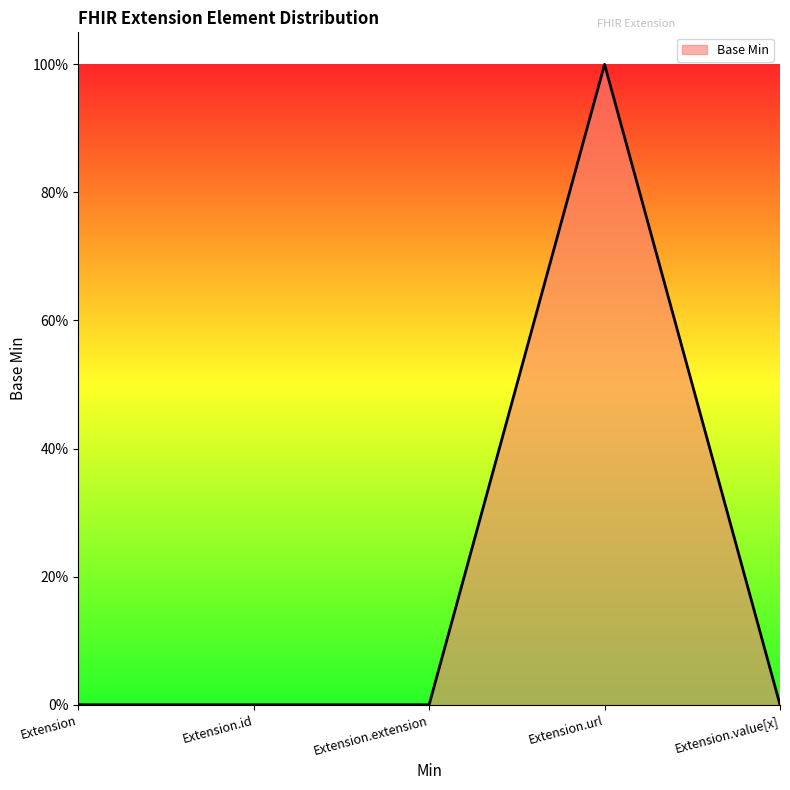

True or false: there are more than 0 points higher than both neighbors.

True